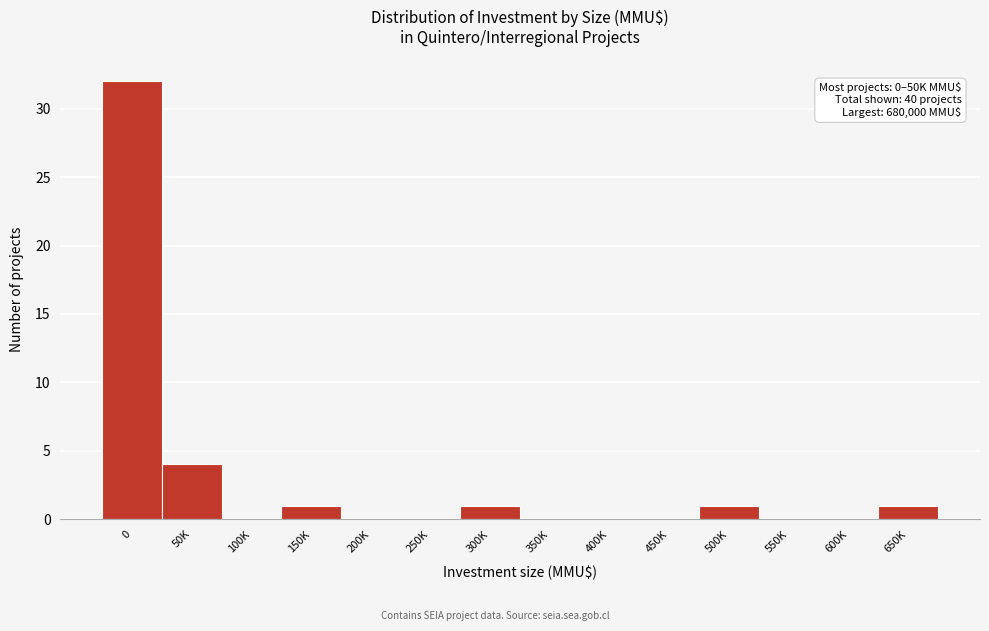

Reading left to right, extract all data points from this chart.

0=32	50K=4	100K=0	150K=1	200K=0	250K=0	300K=1	350K=0	400K=0	450K=0	500K=1	550K=0	600K=0	650K=1